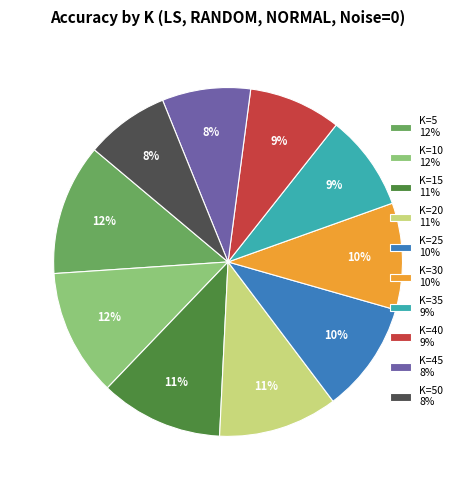

Is there any slice that represents more than half of the pie?

No